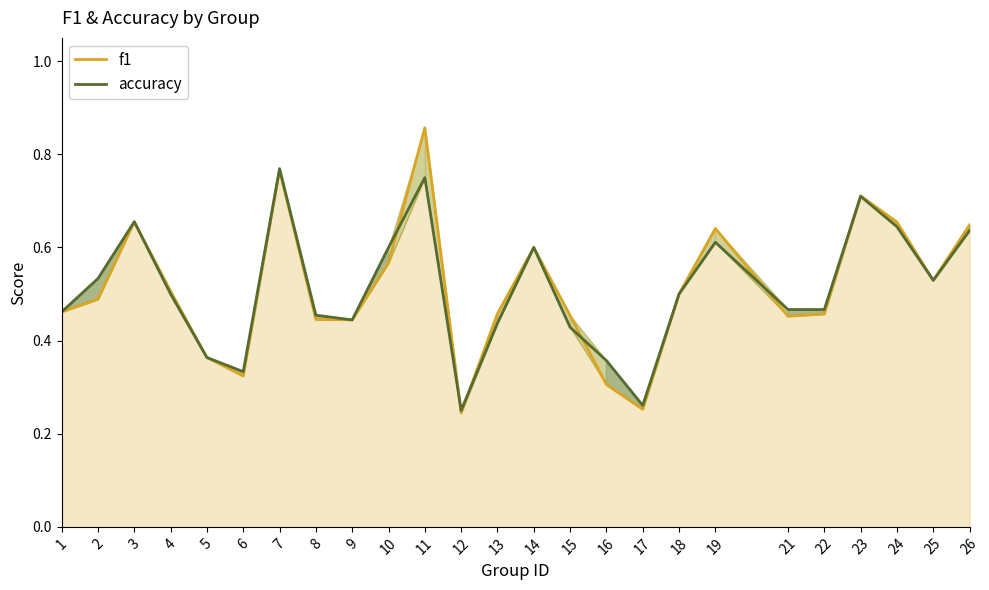

Where do f1 and accuracy first cross each other?

10 and 11